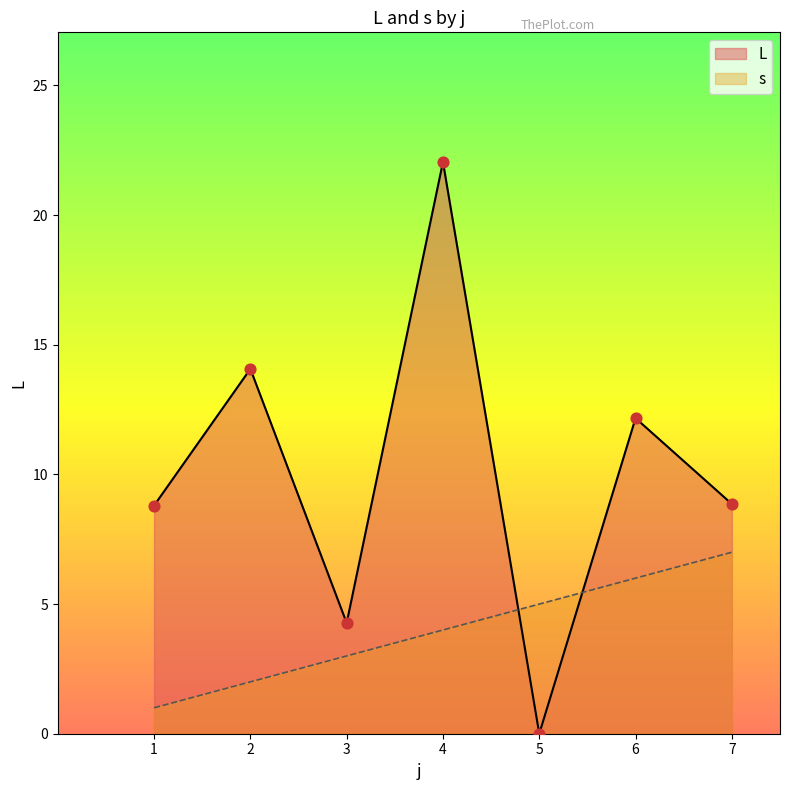

What are all the series names shown in the legend?

L, s